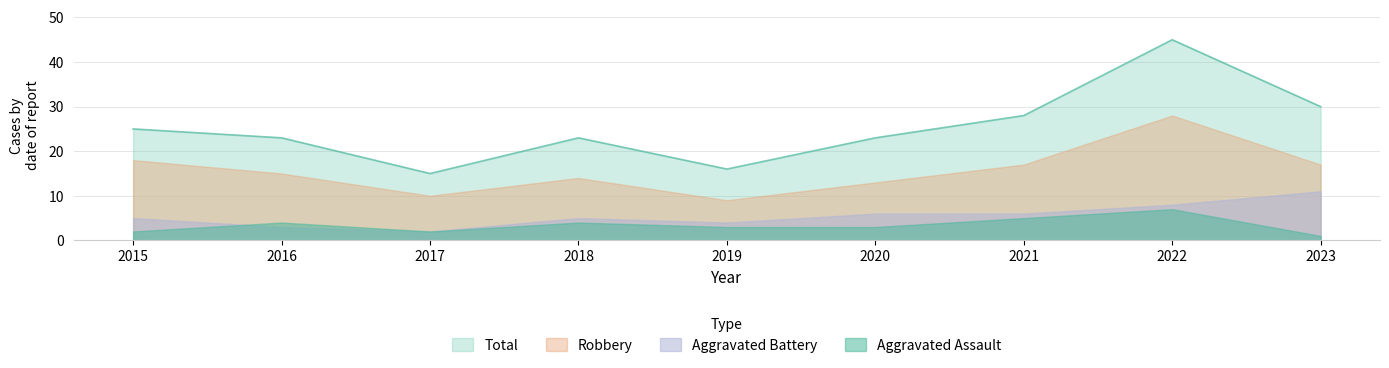

Which category has the lowest value across all series?

2023